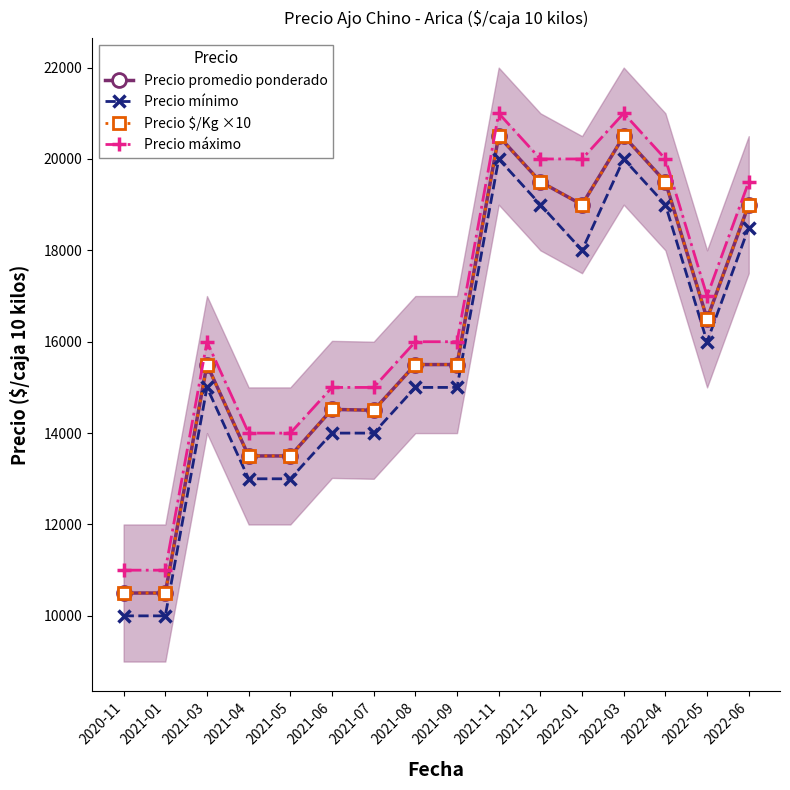

The value of Precio máximo at 2020-11 is 11000. True or false?

True